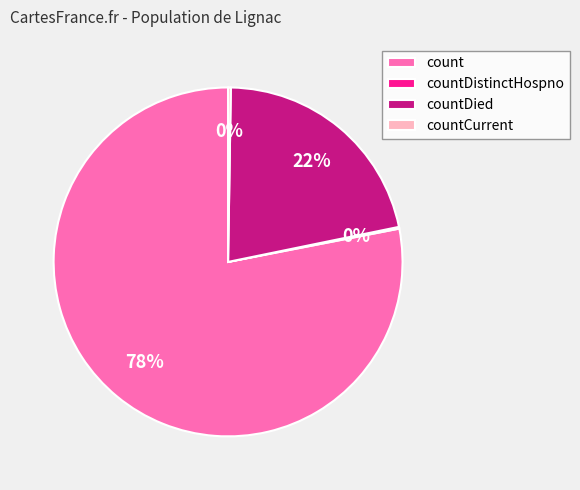

What percentage is the count slice, to the nearest percent?

78%